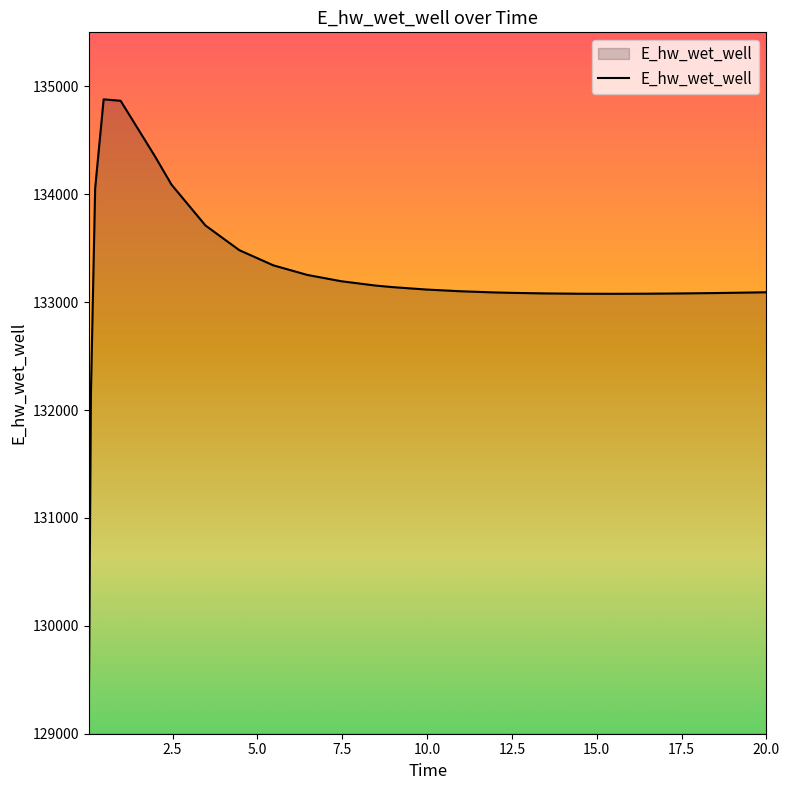

What is the minimum value shown in the chart?

129163.8